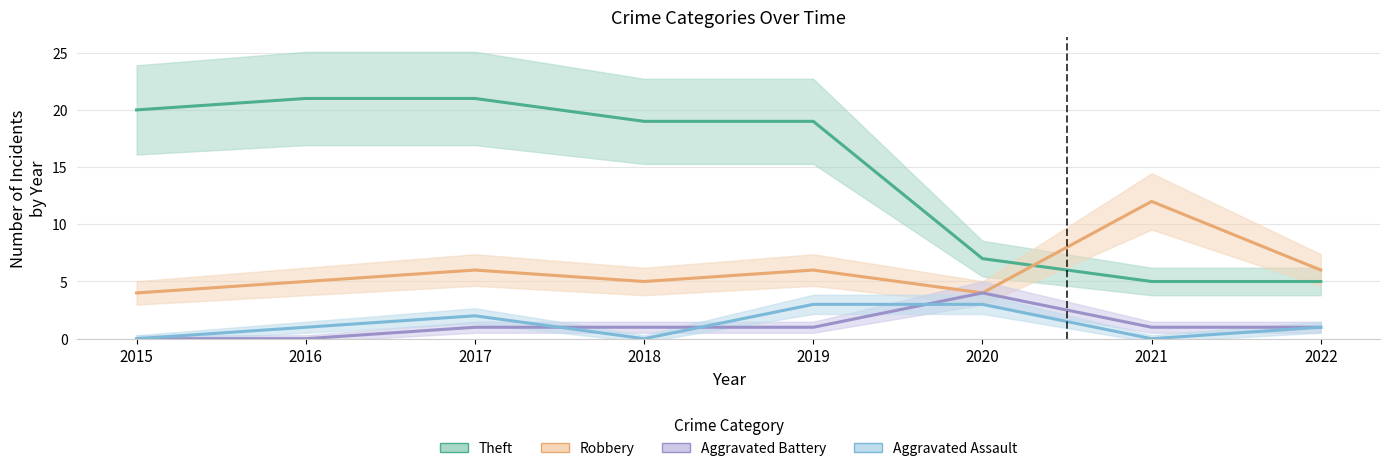

What is the total value across all series at 2020?

18